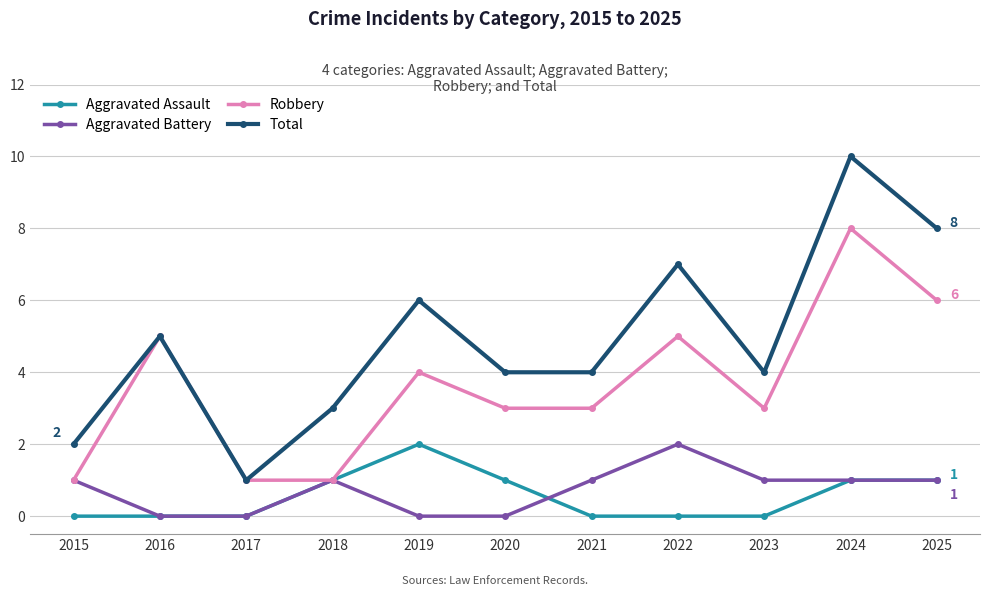

True or false: Aggravated Assault and Aggravated Battery cross at least once.

True